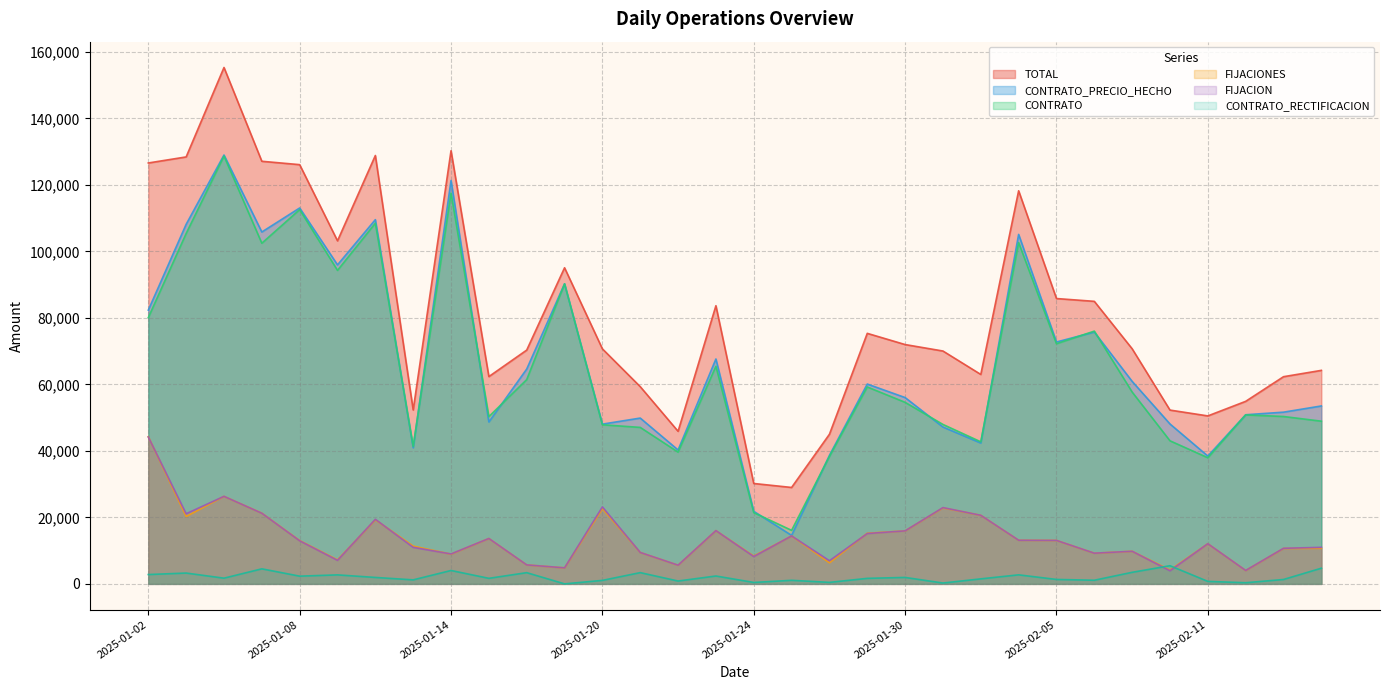

What is the average value of the TOTAL series?

81076.0